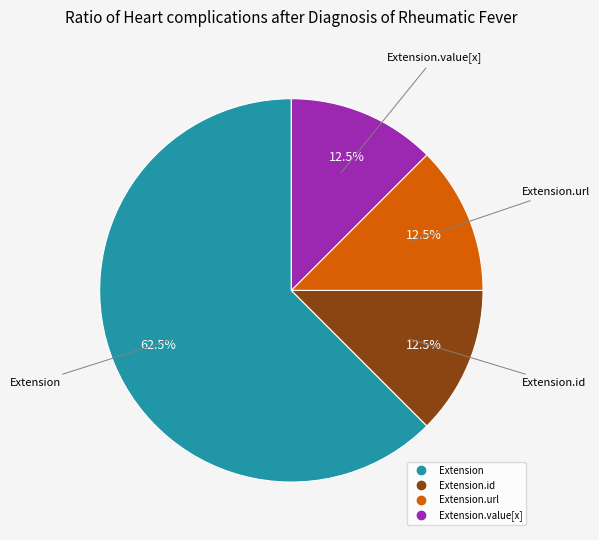

How many slices are in this pie chart?

4